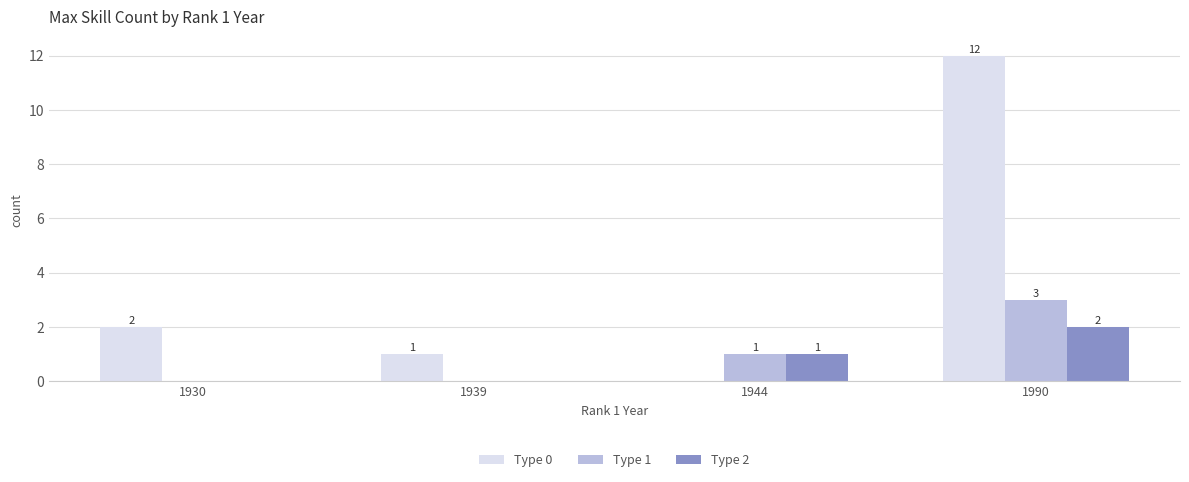

Reading right to left, list all the values displayed in this chart.

Type 0: 1990=12	1944=0	1939=1	1930=2
Type 1: 1990=3	1944=1	1939=0	1930=0
Type 2: 1990=2	1944=1	1939=0	1930=0